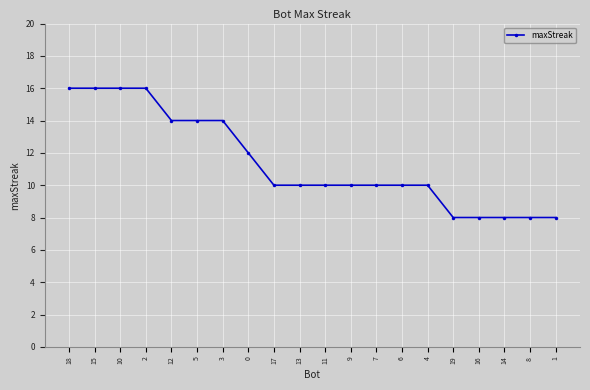

Is this an area chart (filled region under the line)?

No